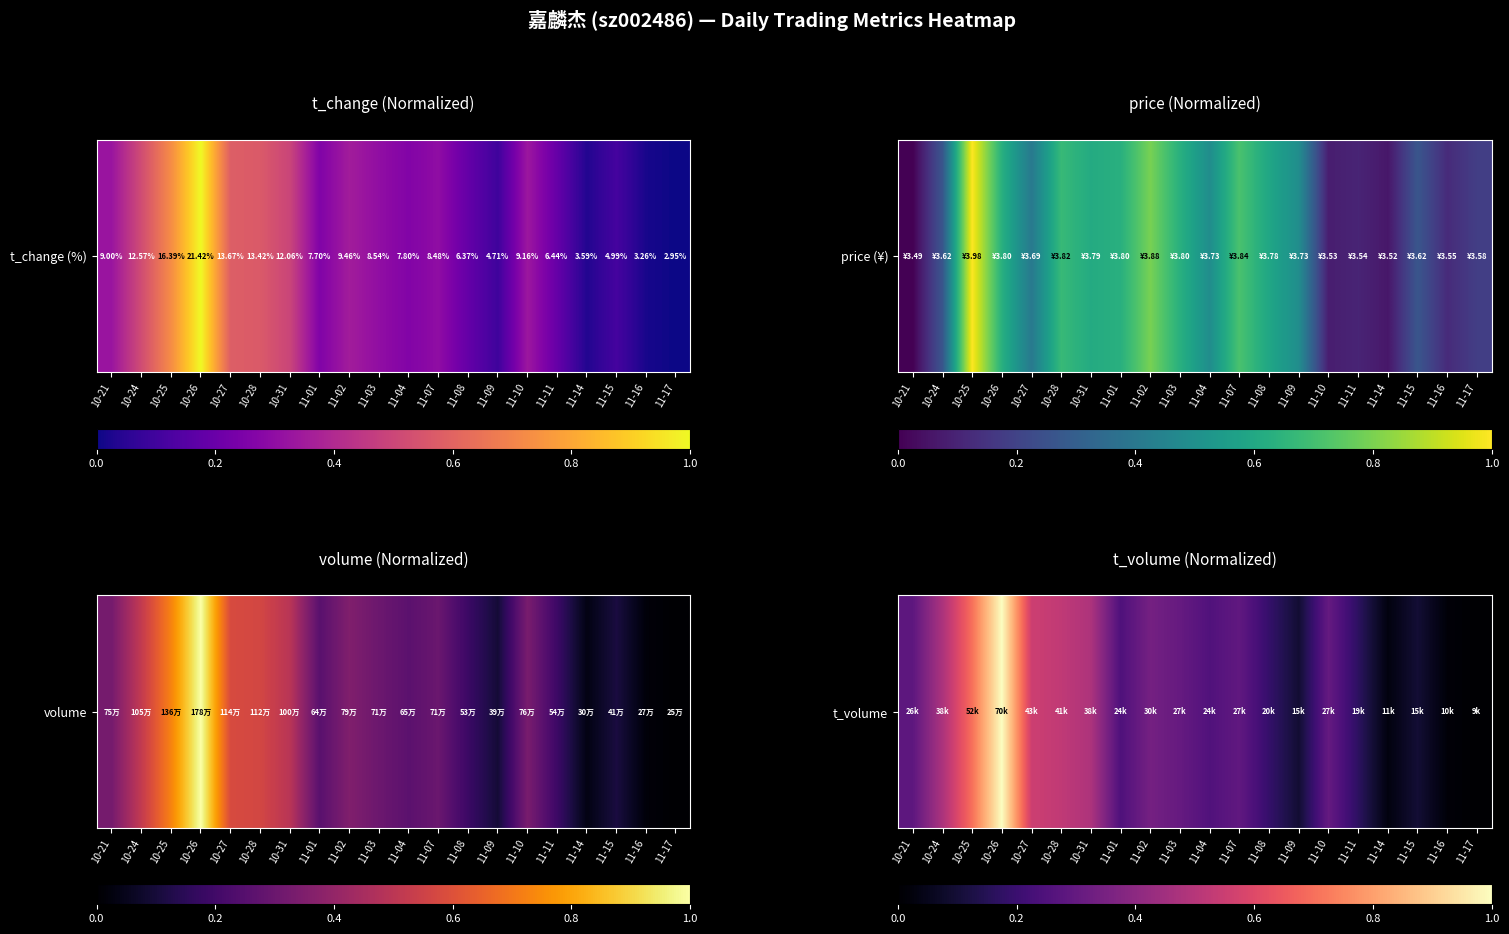

The value at 11-16 is 0.0. True or false?

True